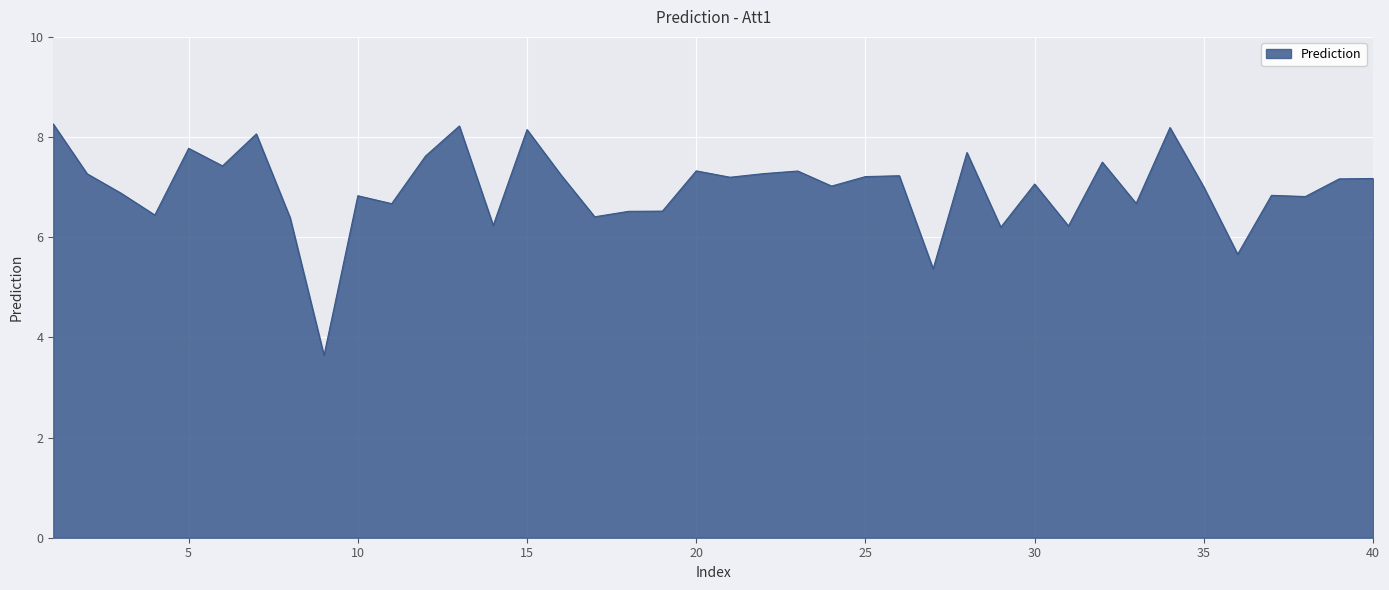

What is the difference between the maximum and minimum values?

4.6